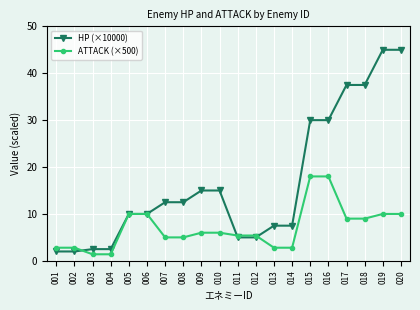

The HP (×10000) series shows 3.8 at 013. True or false?

False